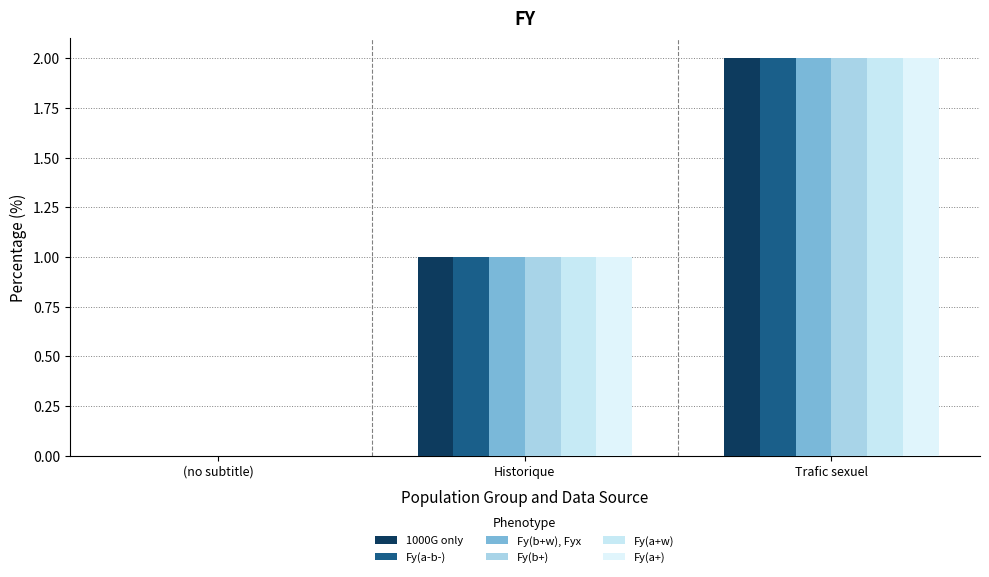

Is the value of 1000G only at Trafic sexuel greater than the value of Fy(a-b-) at Historique?

Yes